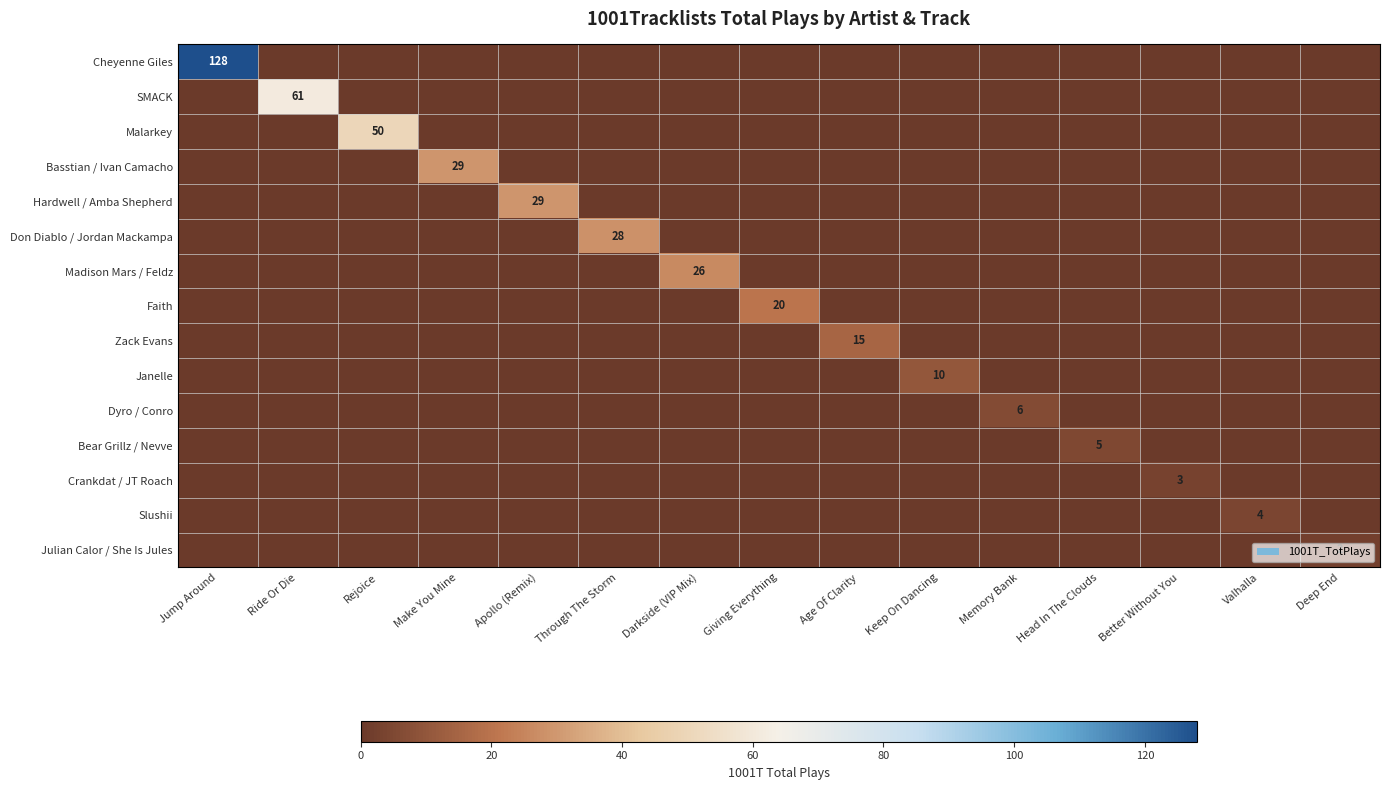

The value of Basstian / Ivan Camacho at Make You Mine is 29. True or false?

True